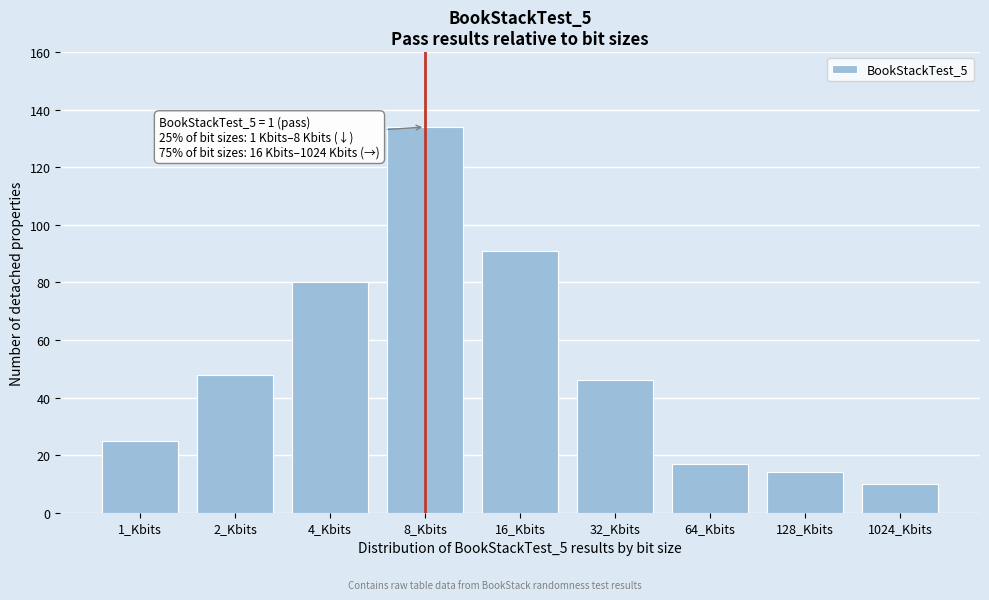

Reading left to right, transcribe all the data shown in this chart.

1_Kbits=25	2_Kbits=48	4_Kbits=80	8_Kbits=134	16_Kbits=91	32_Kbits=46	64_Kbits=17	128_Kbits=14	1024_Kbits=10